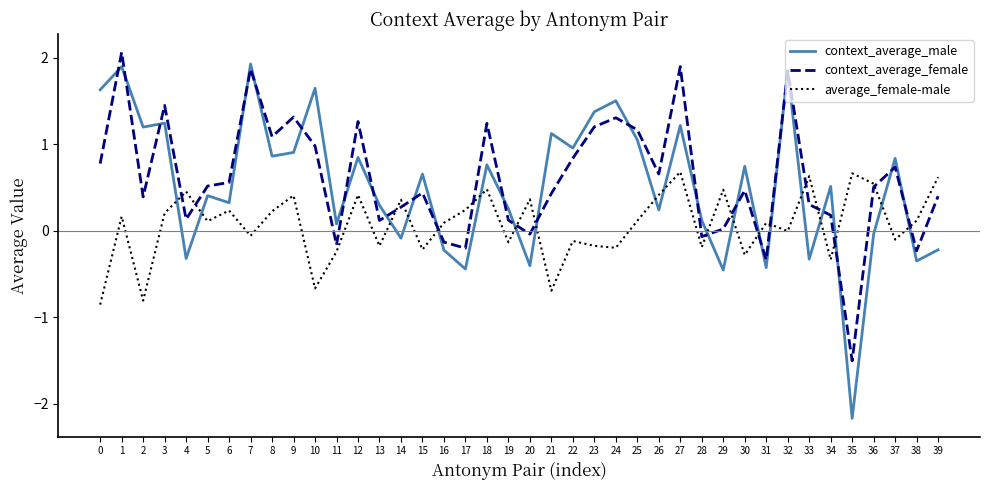

Is it true that average_female-male equals 0.4 at 3?

False